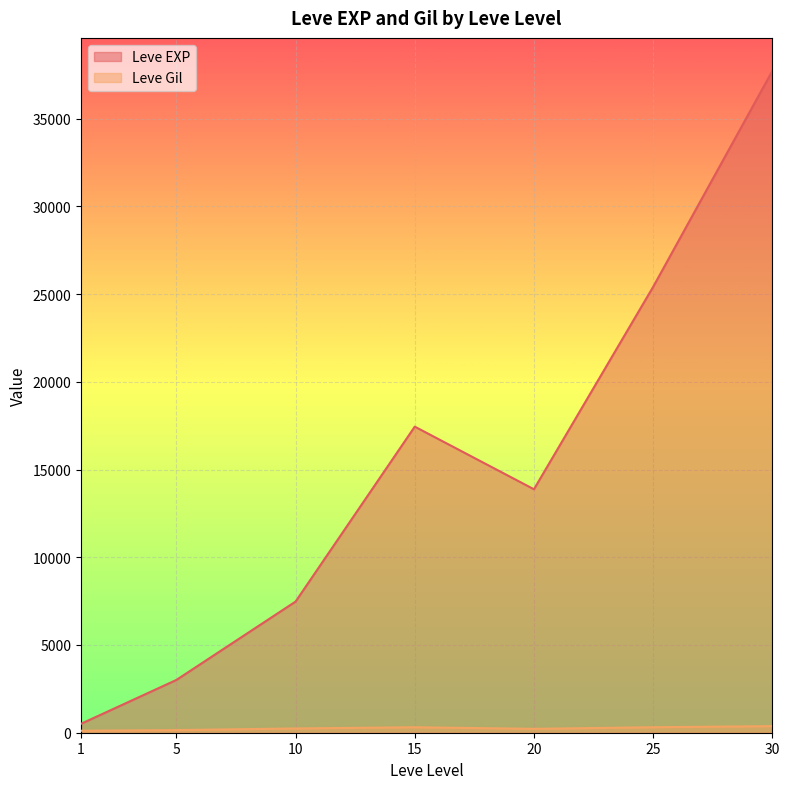

Between 1 and 25, which series saw the biggest shift?

Leve EXP